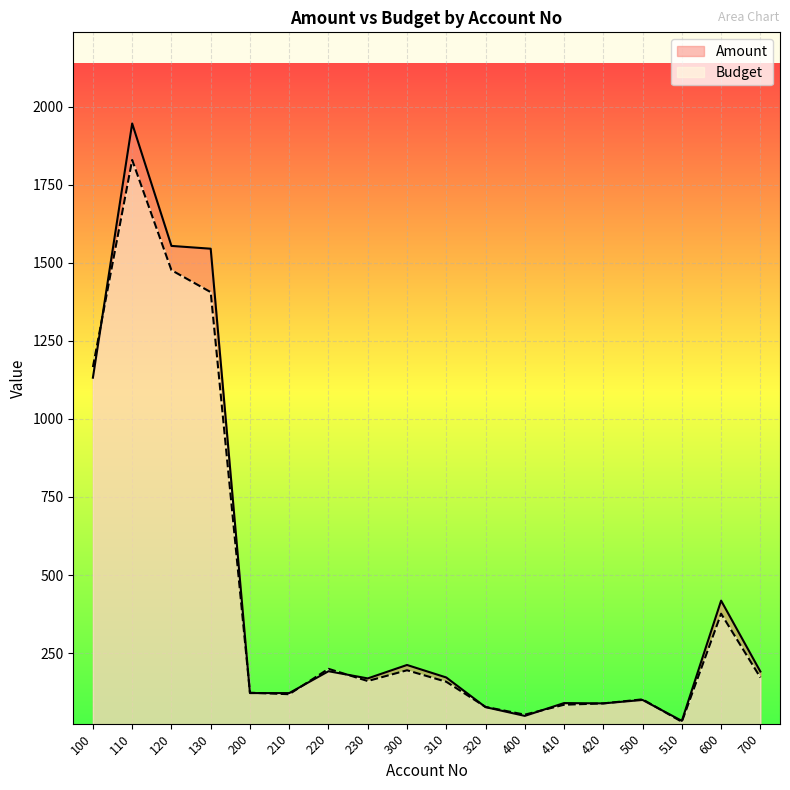

What are all the series names shown in the legend?

Amount, Budget